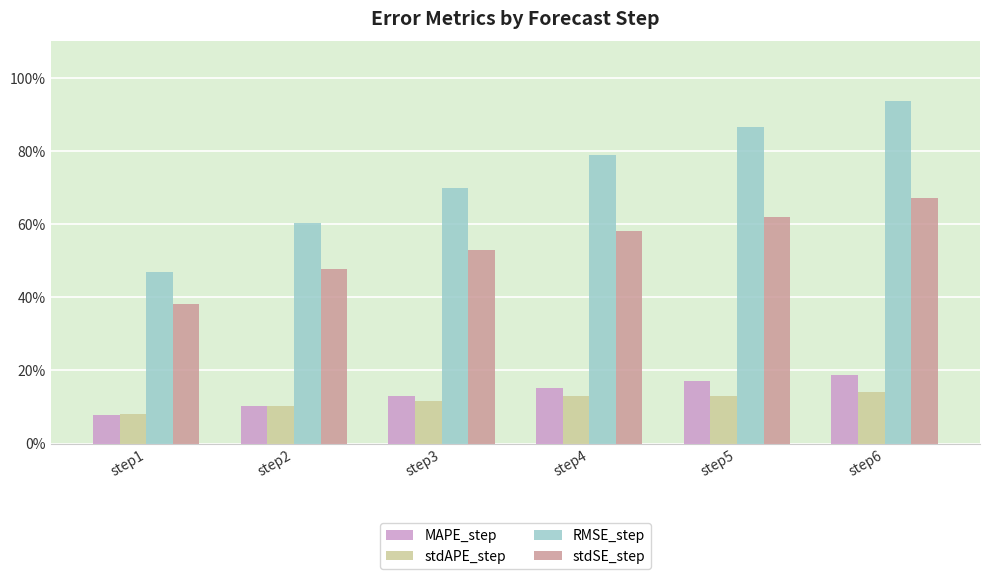

What are all the series names shown in the legend?

MAPE_step, stdAPE_step, RMSE_step, stdSE_step